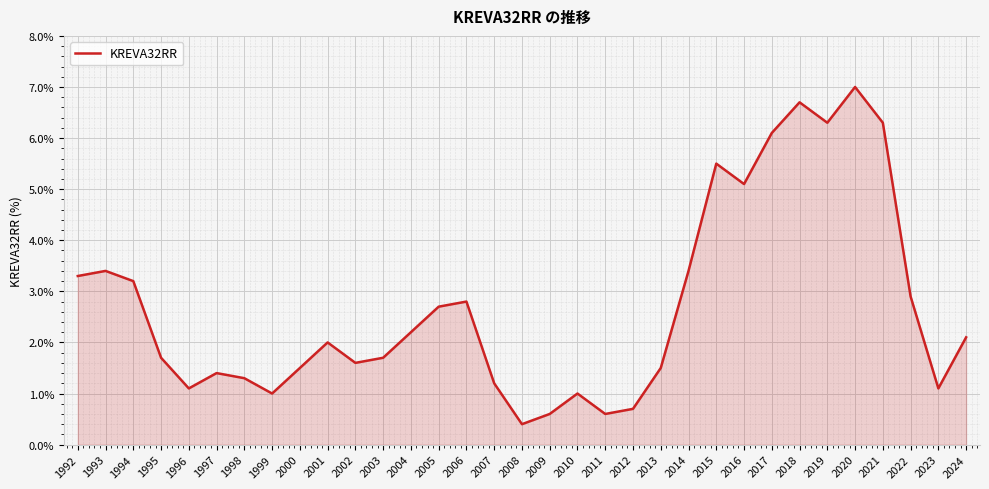

What is the difference between the values at 2006 and 1997?

1.4